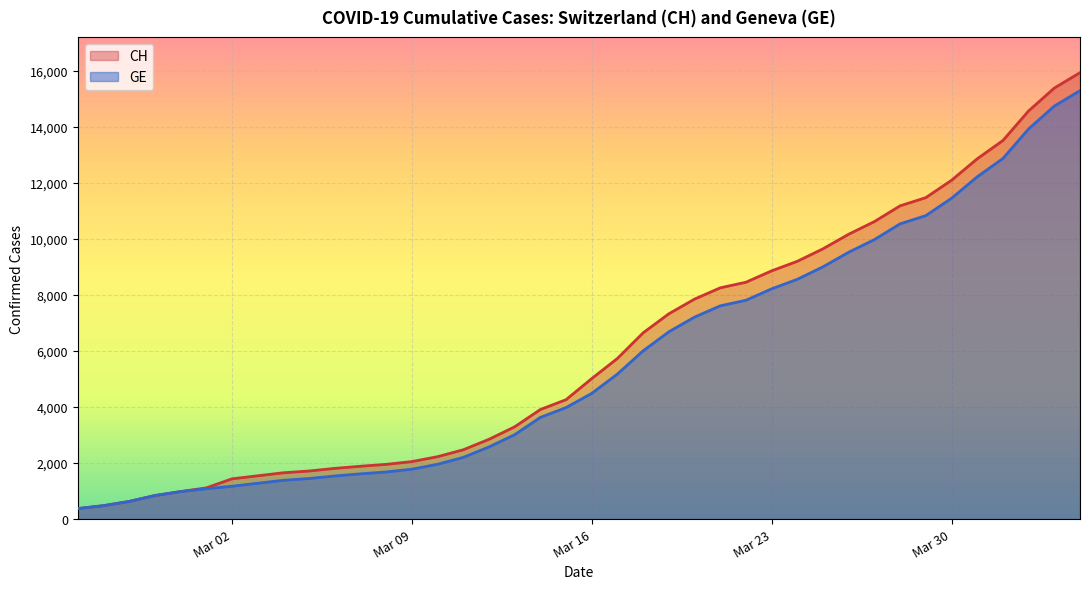

True or false: GE and CH intersect in this chart.

False